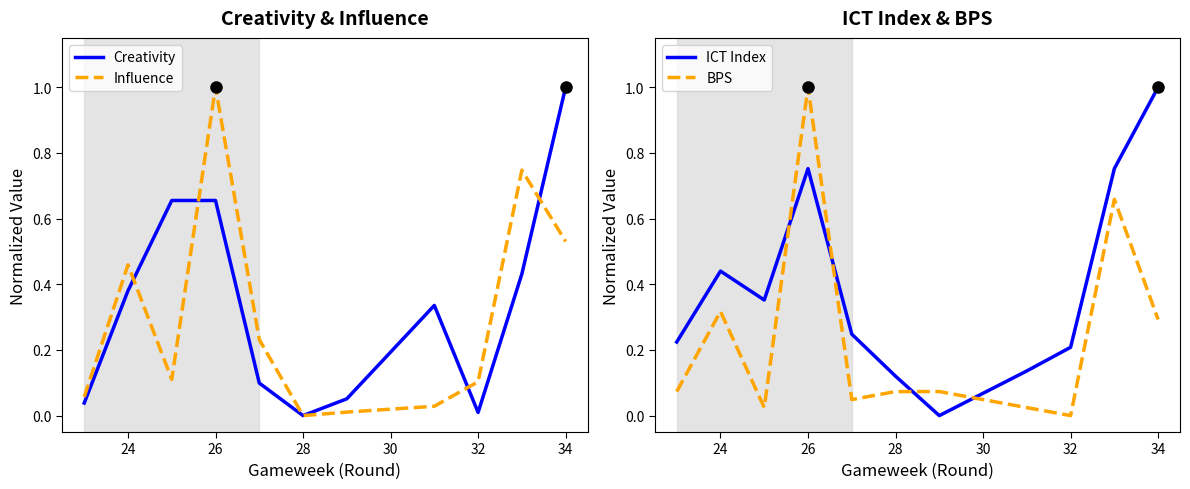

Rank the series by their average value, from highest to lowest.

ICT Index, Creativity, Influence, BPS